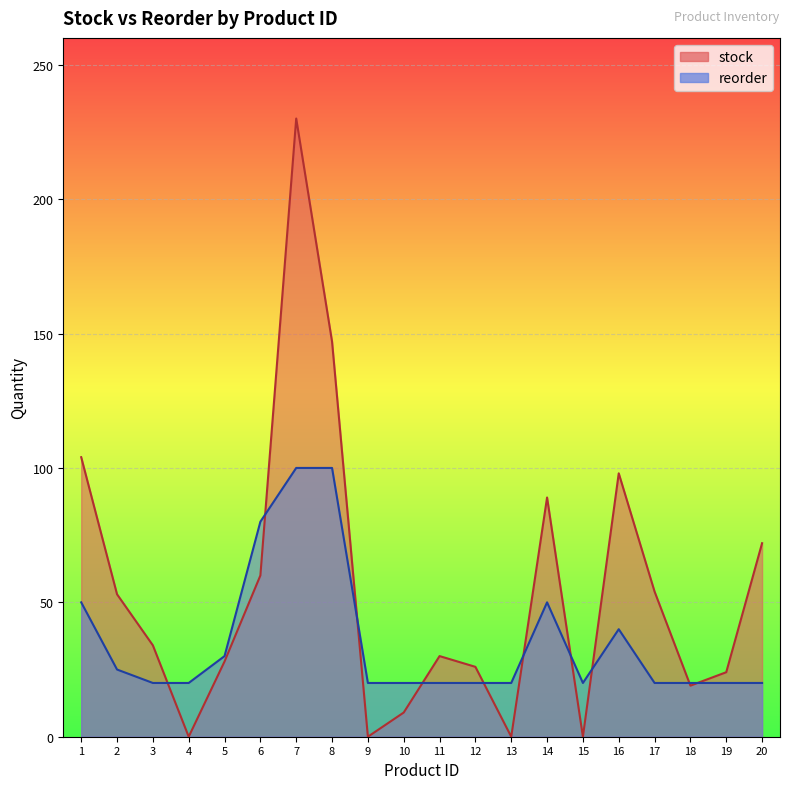

Is it true that stock equals -82 at 13?

False